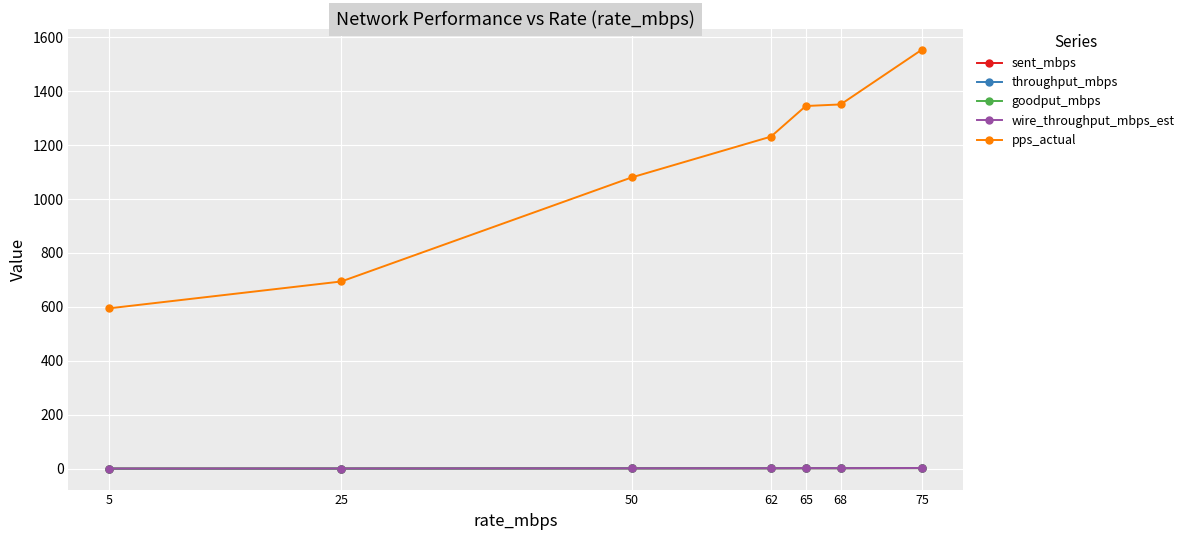

What is the smallest value displayed?

1.2